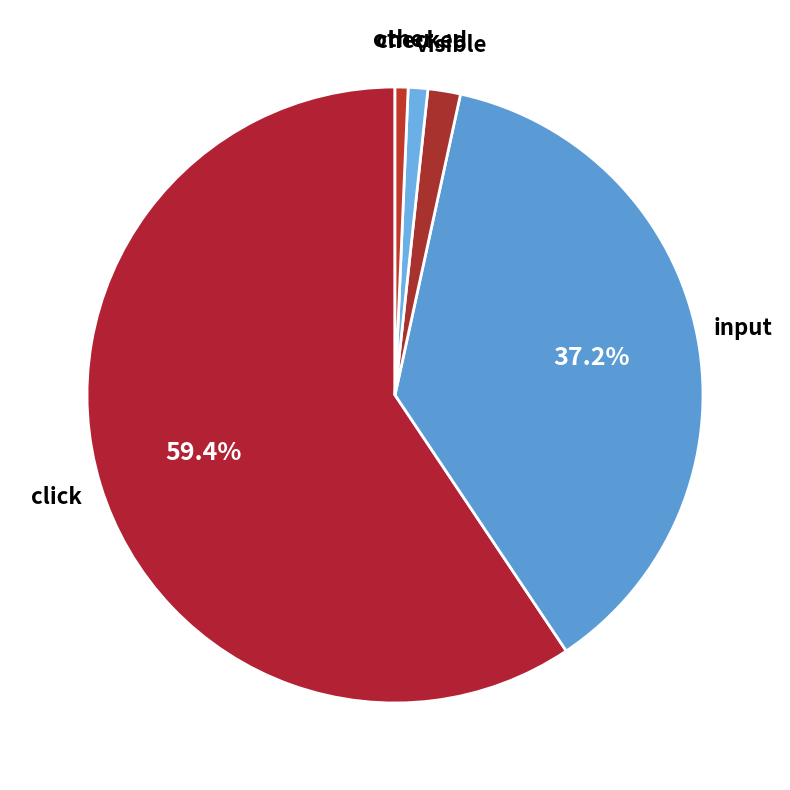

Is it true that checked is 1% of the pie?

True